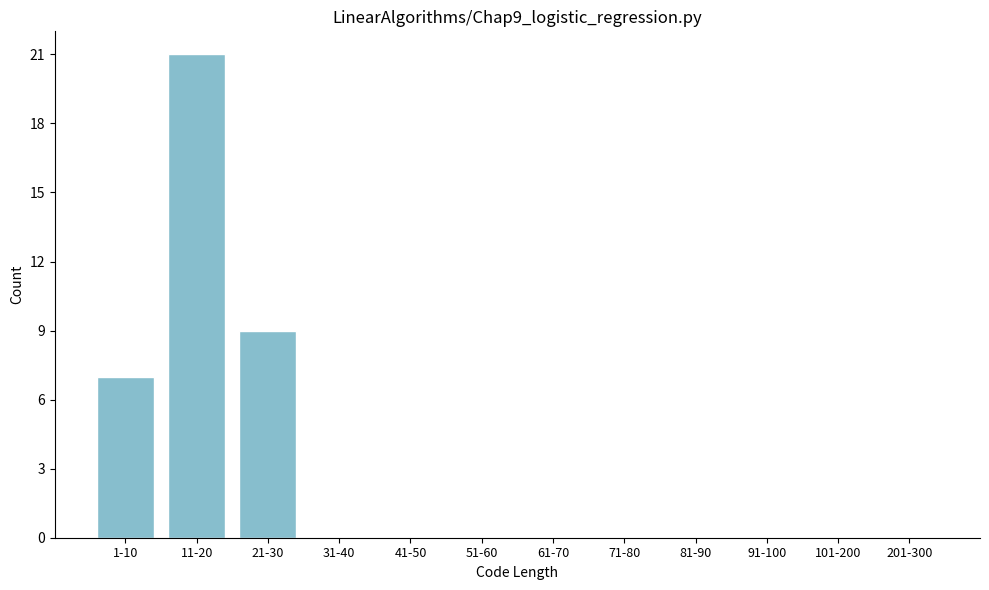

Reading left to right, list all the values displayed in this chart.

1-10=7	11-20=21	21-30=9	31-40=0	41-50=0	51-60=0	61-70=0	71-80=0	81-90=0	91-100=0	101-200=0	201-300=0